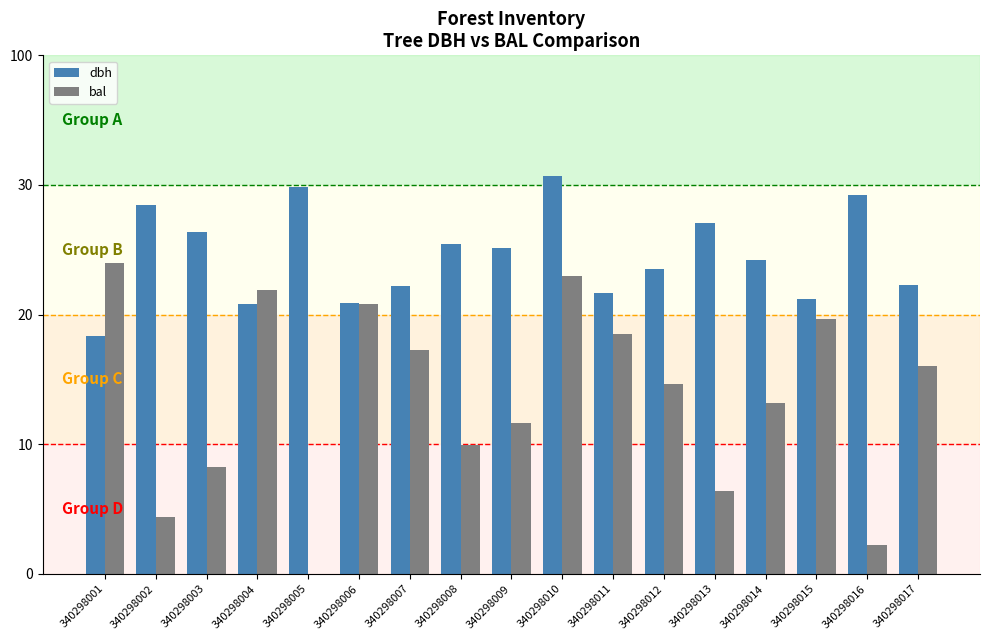

What is the value of the dbh bar at the 12th from the left?

23.5